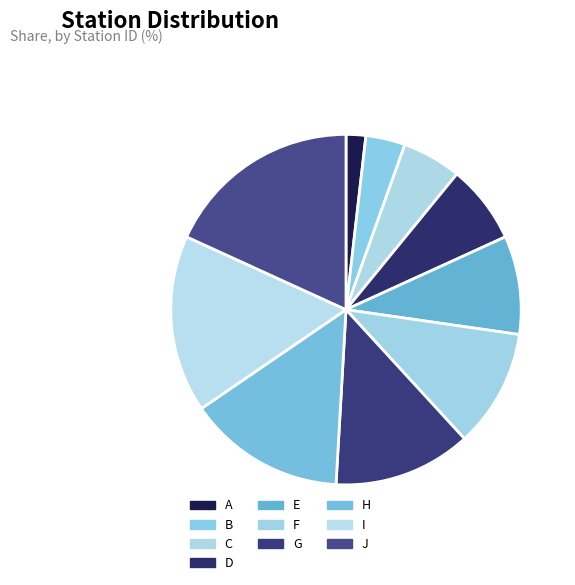

How many segments does this pie chart have?

10